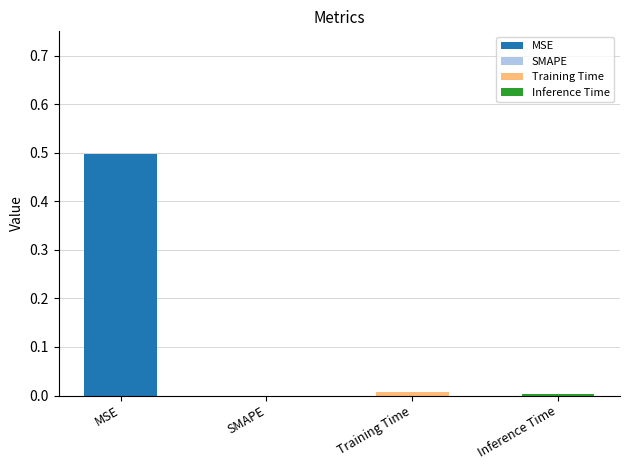

Rank the categories by value from lowest to highest.

SMAPE, Inference Time, Training Time, MSE